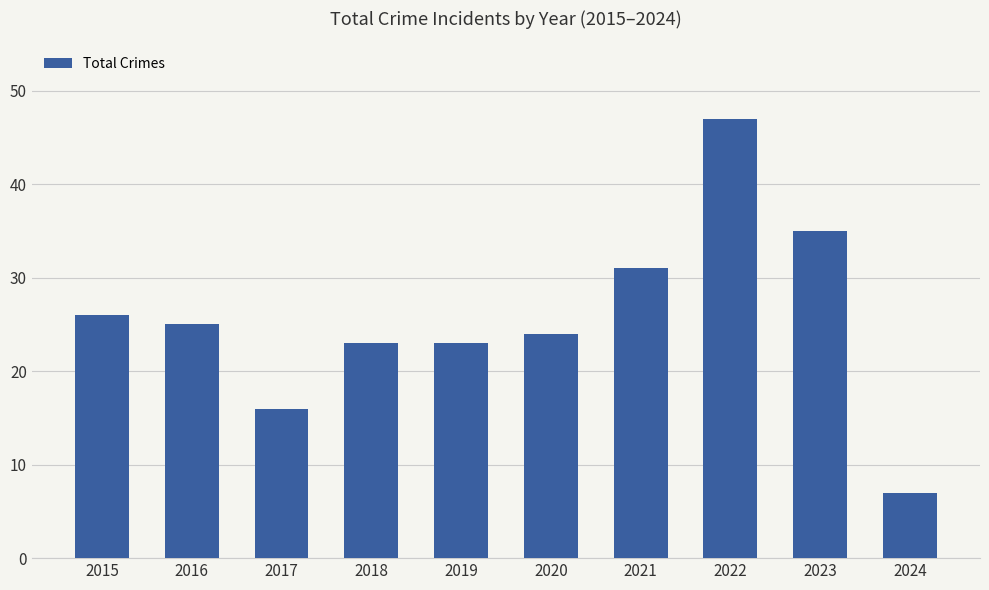

What is the average value?

26